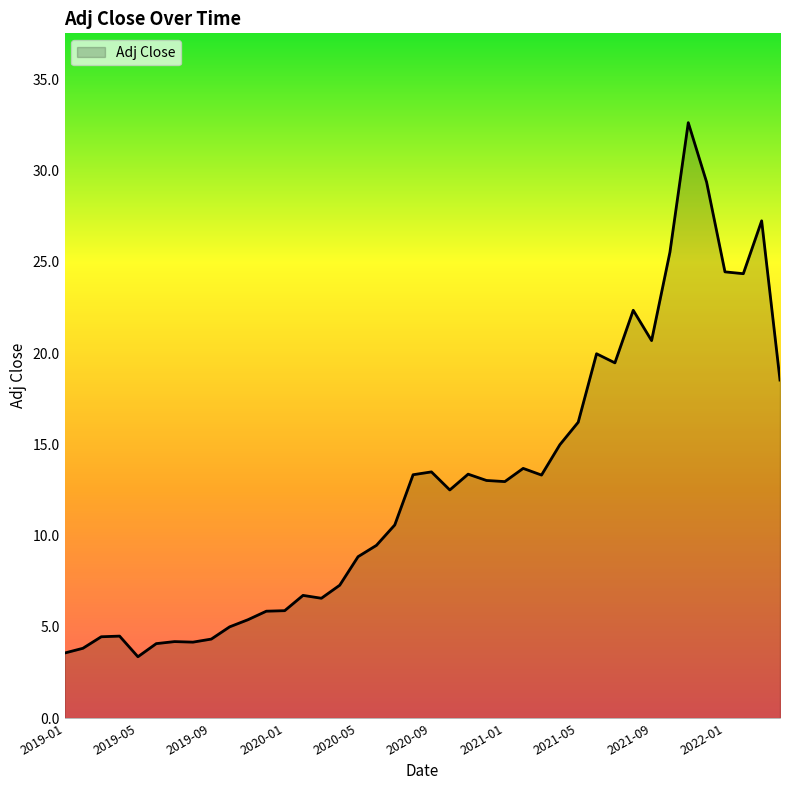

What is the greatest value displayed?

32.6